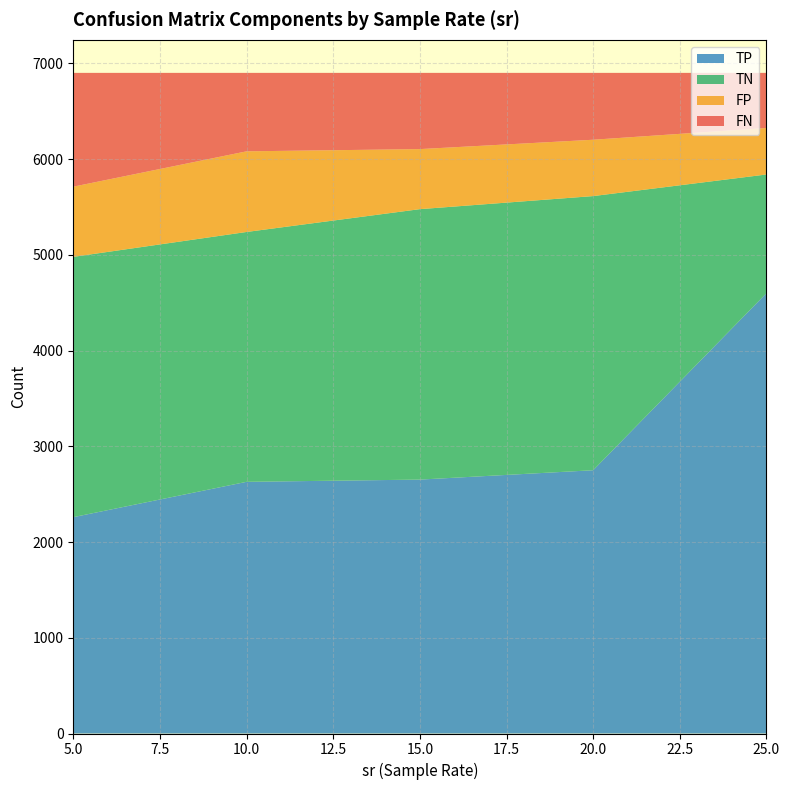

What is the minimum value for TP?

2259.9